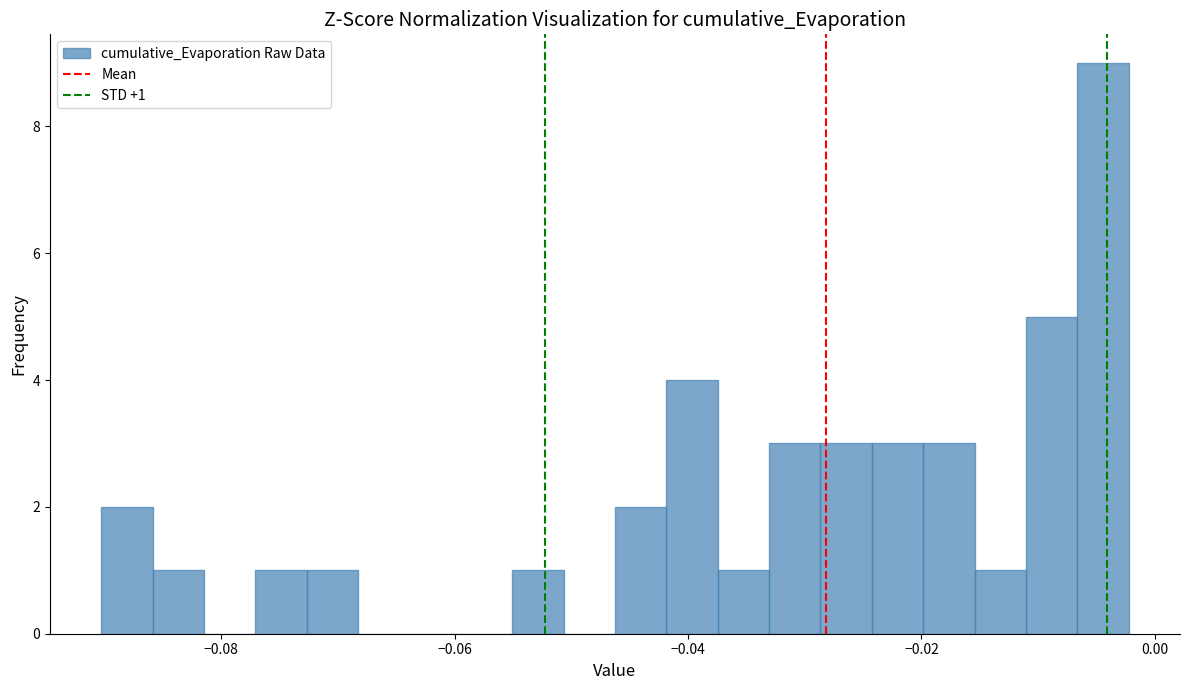

Around what value on the x-axis is the tallest bar? Give the approximate position of its centre, as read against the axis.

-0.004